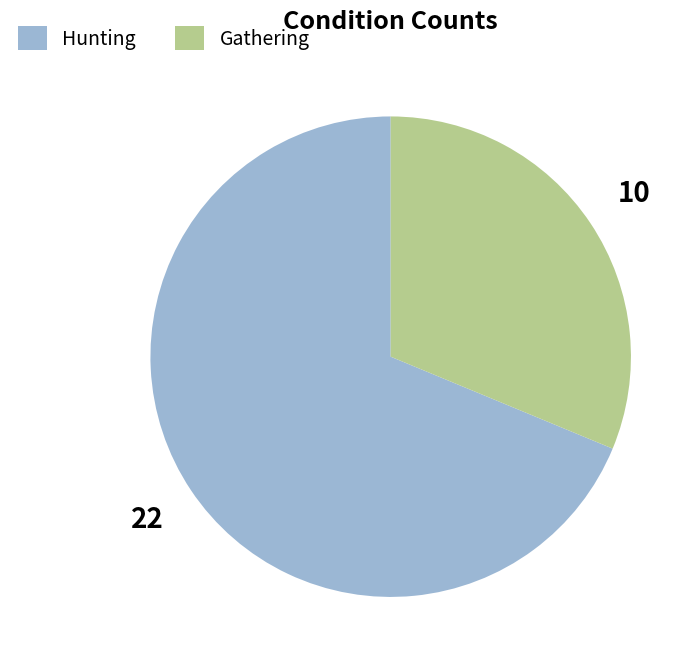

How many slices are in this pie chart?

2